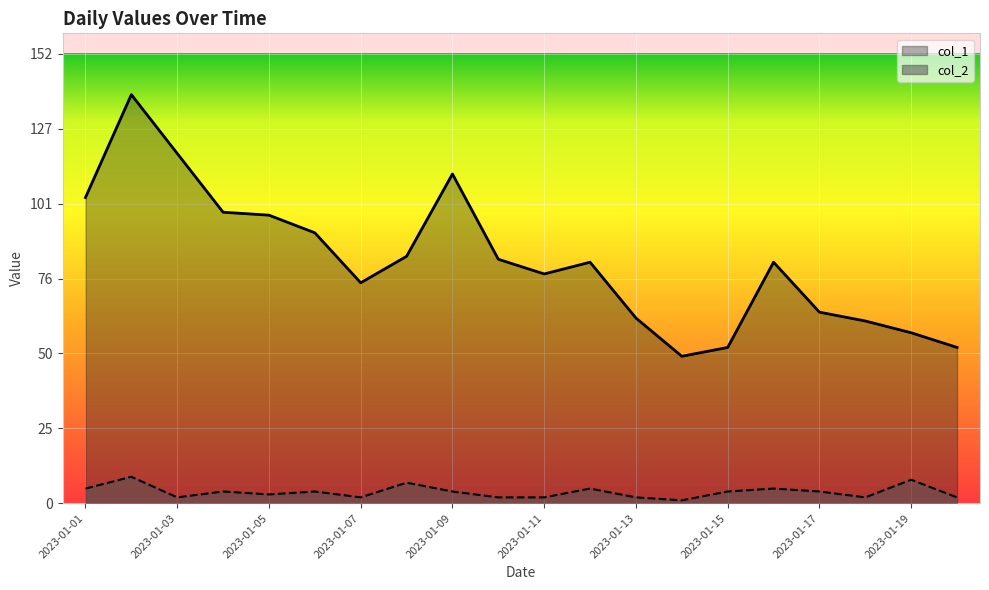

At how many categories does at least one series exceed 71?

13